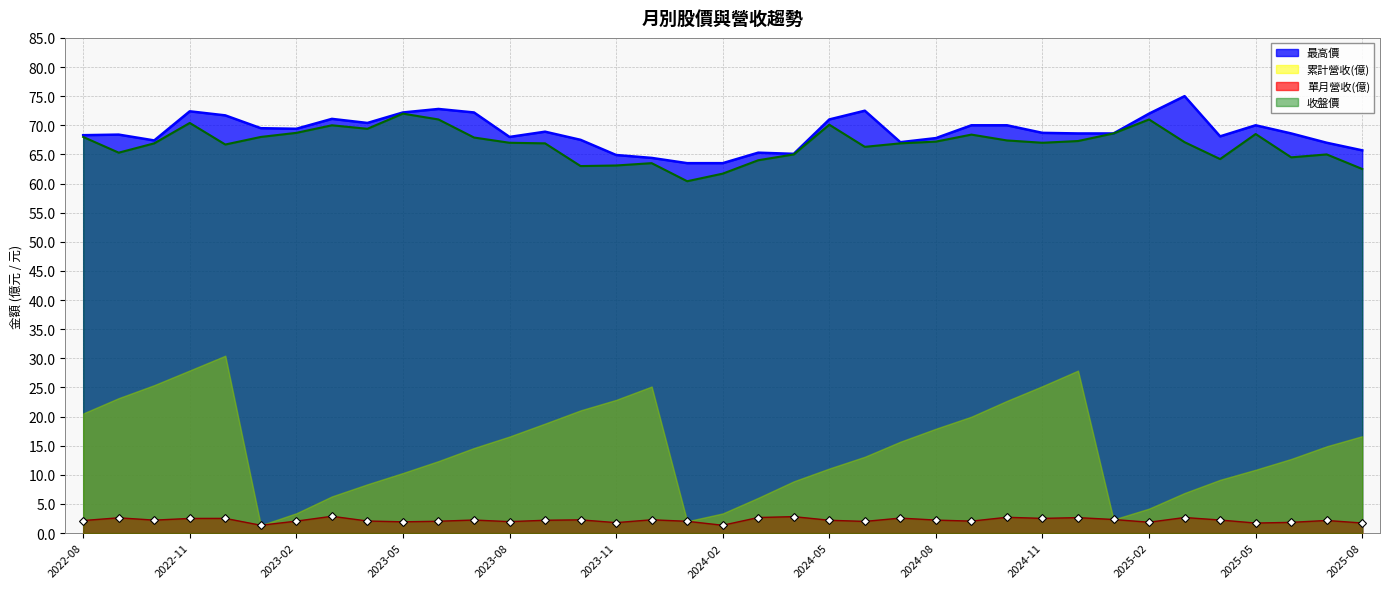

True or false: 收盤價 and 單月營收(億) intersect in this chart.

False